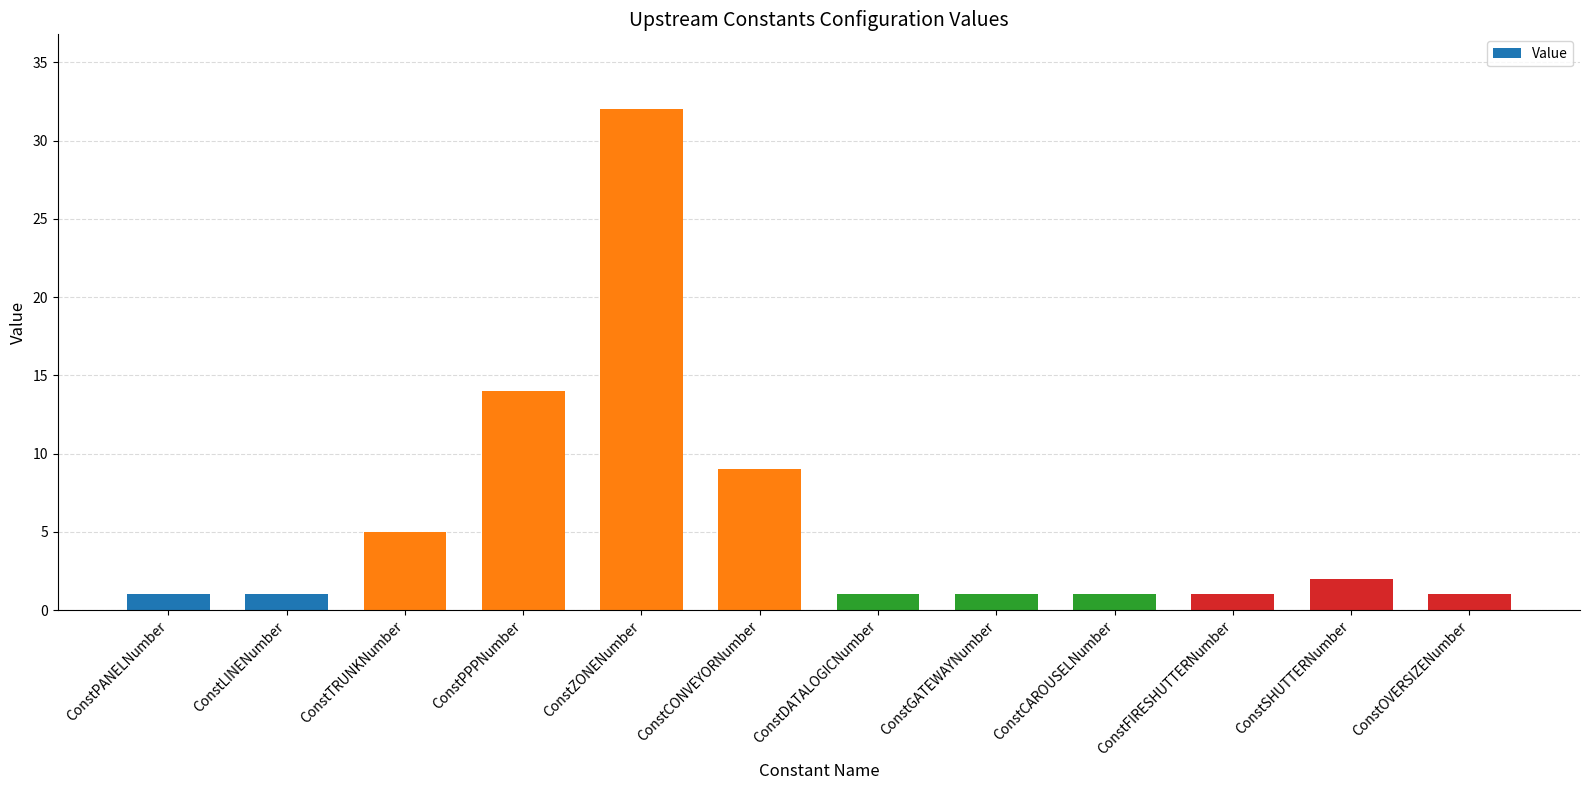

What is the ratio of the value at ConstGATEWAYNumber to the value at ConstPANELNumber?

1.0